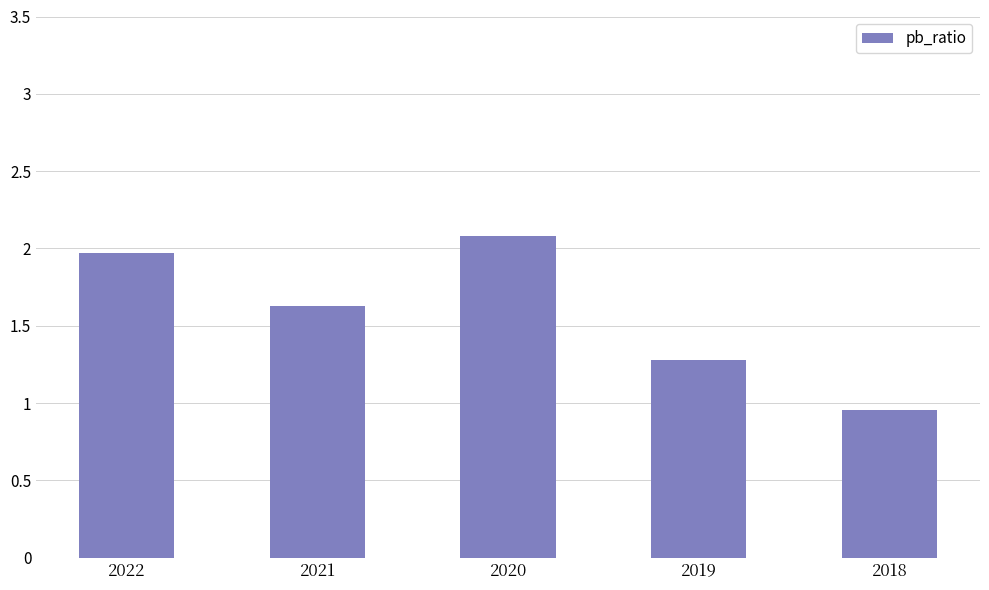

How many data points are above 1?

4